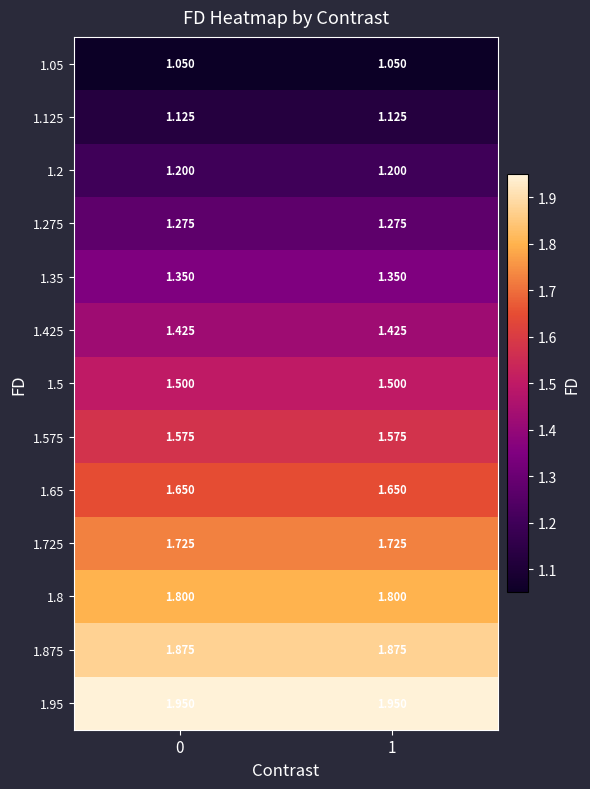

Is the value of 1.2 at 0 greater than the value of 1.575 at 0?

No